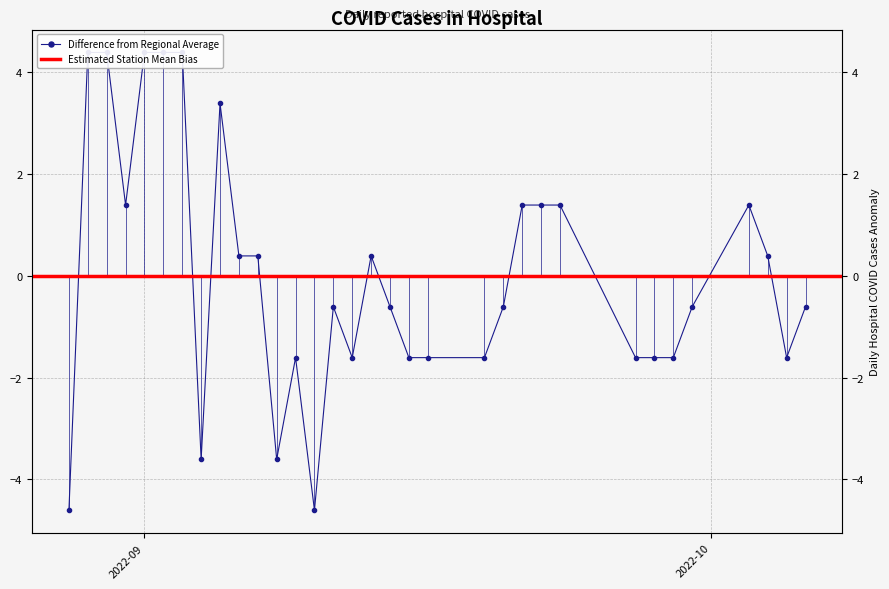

List the labels in order of value, smallest first.

2022-09-10, 2022-08-28, 2022-09-08, 2022-09-04, 2022-10-05, 2022-09-29, 2022-09-28, 2022-09-27, 2022-09-19, 2022-09-16, 2022-09-15, 2022-09-12, 2022-09-09, 2022-10-06, 2022-09-30, 2022-09-20, 2022-09-14, 2022-09-11, 2022-10-04, 2022-09-13, 2022-09-07, 2022-09-06, 2022-10-03, 2022-09-23, 2022-09-22, 2022-09-21, 2022-08-31, 2022-09-05, 2022-09-03, 2022-09-02, 2022-09-01, 2022-08-30, 2022-08-29